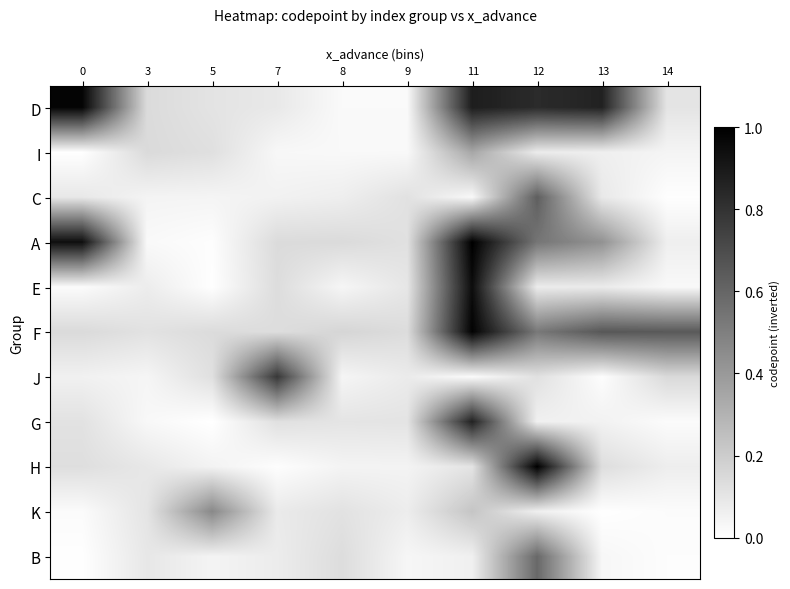

Reading right to left, extract all data points from this chart.

row_0: 14=0.1	13=0.9	12=0.8	11=0.9	9=0.0	8=0.0	7=0.1	5=0.1	3=0.1	0=1.0
row_1: 14=0.0	13=0.1	12=0.1	11=0.3	9=0.0	8=0.0	7=0.0	5=0.1	3=0.1	0=0.0
row_2: 14=0.0	13=0.1	12=0.6	11=0.0	9=0.1	8=0.1	7=0.1	5=0.0	3=0.0	0=0.1
row_3: 14=0.1	13=0.4	12=0.5	11=1.0	9=0.1	8=0.1	7=0.1	5=0.0	3=0.0	0=0.9
row_4: 14=0.0	13=0.1	12=0.1	11=0.9	9=0.1	8=0.0	7=0.1	5=0.0	3=0.1	0=0.0
row_5: 14=0.6	13=0.7	12=0.5	11=1.0	9=0.1	8=0.2	7=0.1	5=0.1	3=0.1	0=0.1
row_6: 14=0.1	13=0.0	12=0.1	11=0.0	9=0.1	8=0.0	7=0.8	5=0.1	3=0.0	0=0.1
row_7: 14=0.0	13=0.1	12=0.1	11=0.9	9=0.1	8=0.1	7=0.1	5=0.0	3=0.0	0=0.1
row_8: 14=0.1	13=0.1	12=1.0	11=0.1	9=0.0	8=0.0	7=0.0	5=0.0	3=0.1	0=0.1
row_9: 14=0.0	13=0.0	12=0.1	11=0.2	9=0.1	8=0.1	7=0.1	5=0.5	3=0.1	0=0.0
row_10: 14=0.0	13=0.0	12=0.6	11=0.1	9=0.0	8=0.1	7=0.1	5=0.0	3=0.1	0=0.0